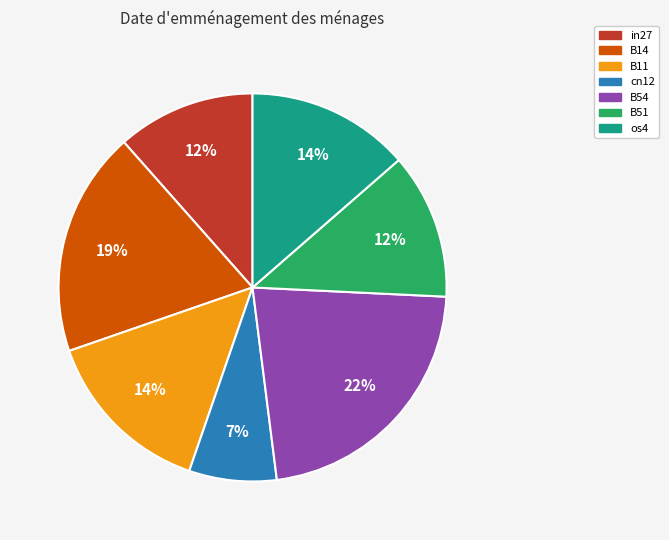

To the nearest percent, what is the difference between the largest and smallest slice percentages?

15%